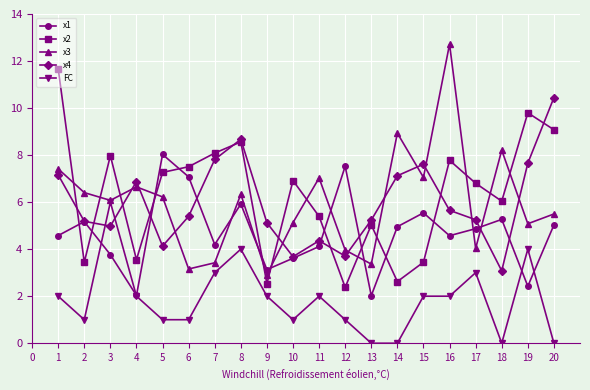

Is this an area chart (filled region under the line)?

No